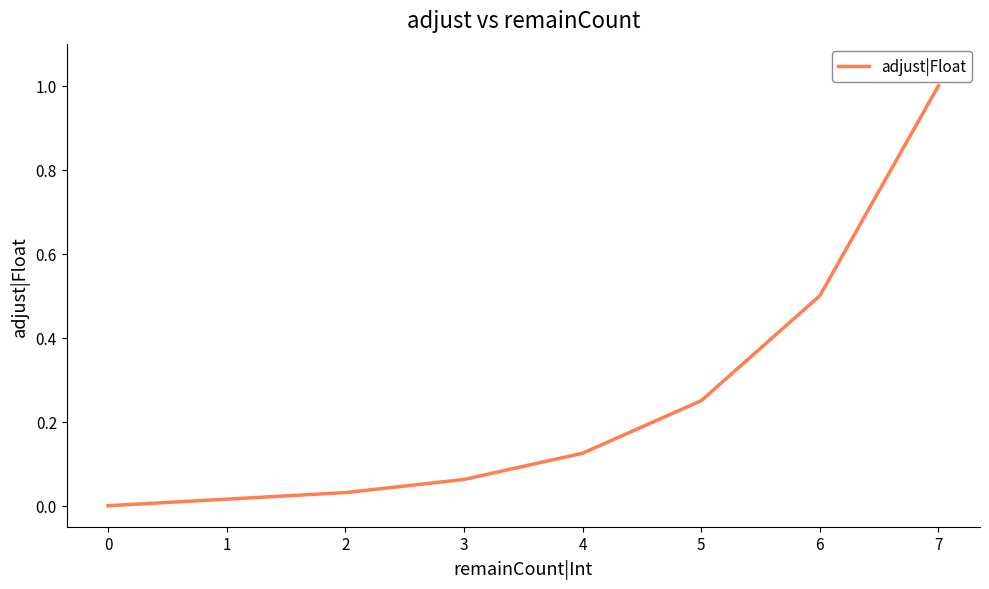

What is the sum of all values?

2.0